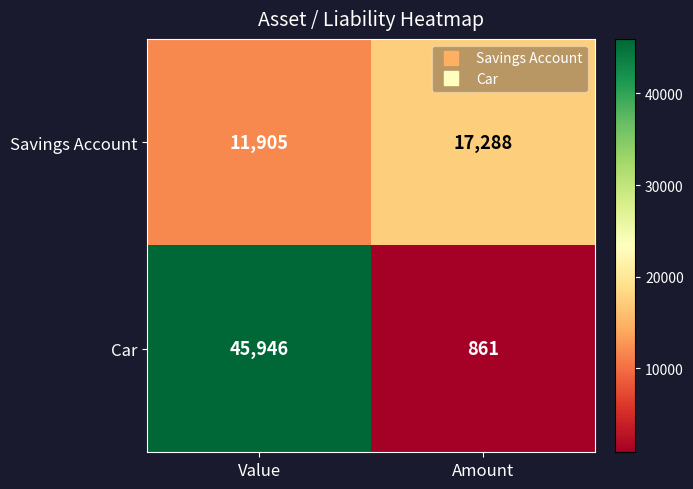

What is the minimum value for Savings Account?

11905